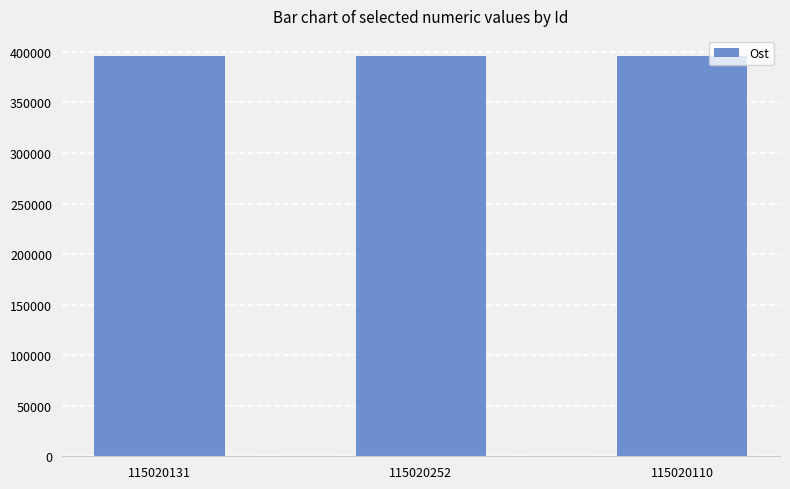

Is it true that the value at 115020110 is 395913?

True